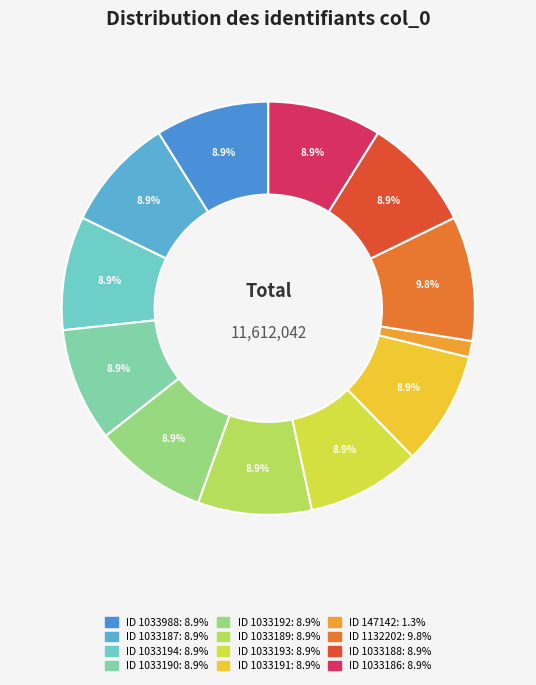

Which category has the biggest portion of the pie?

1132202